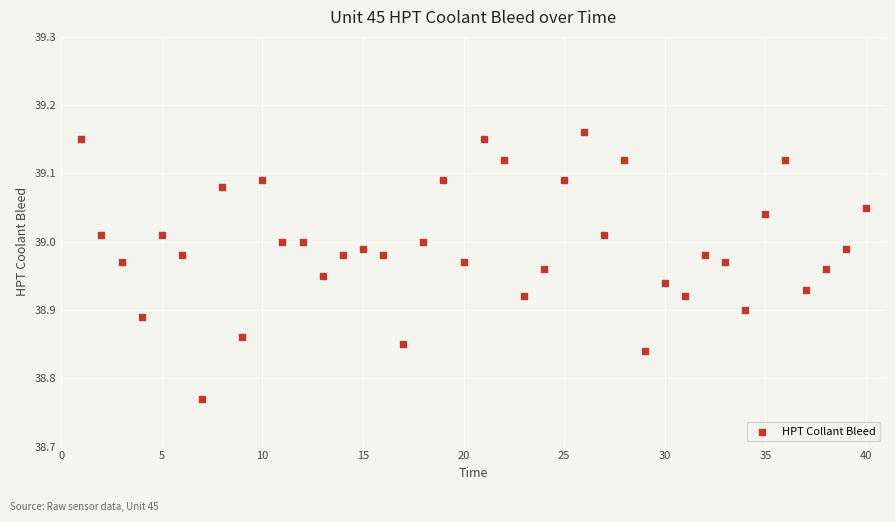

What is the range of Y values (max minus min)?

0.4